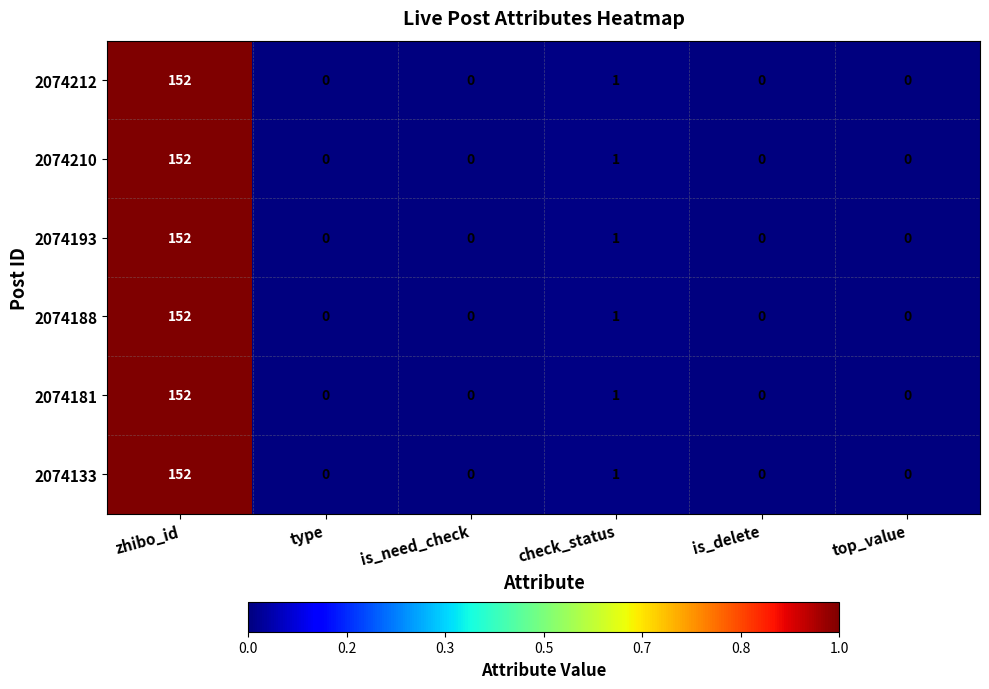

What is the difference between the maximum and minimum values in the 2074193 series?

152